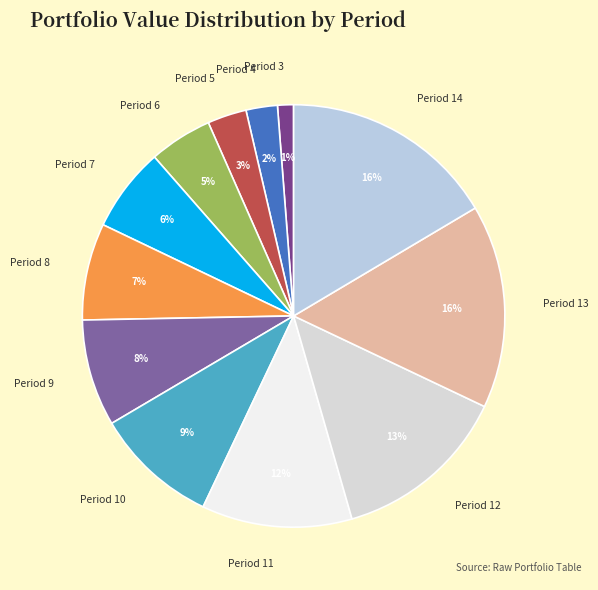

Does any single category account for the majority?

No